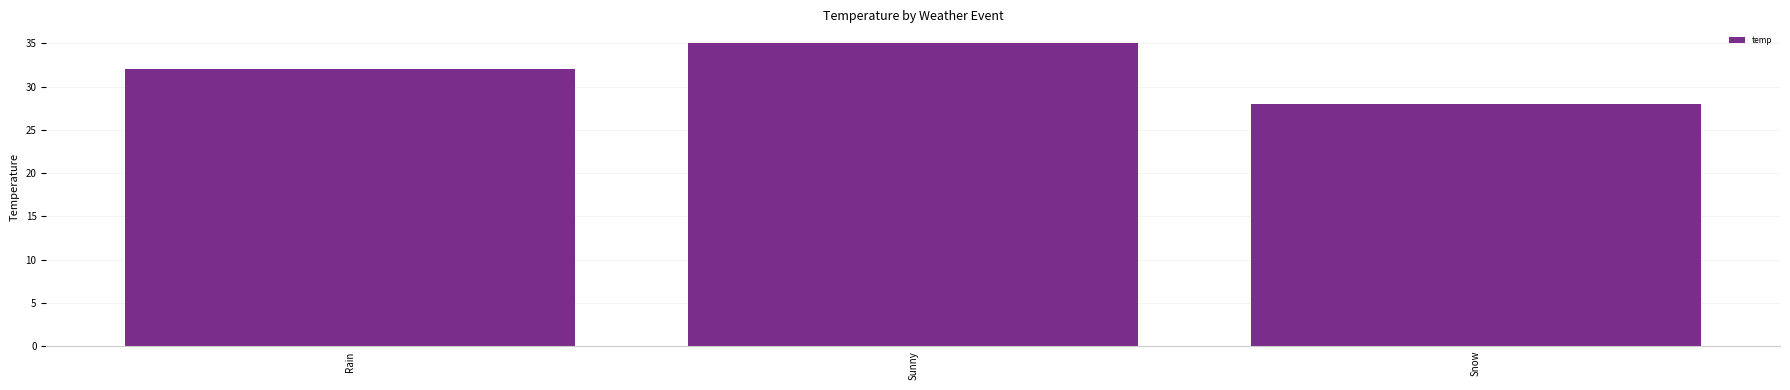

List the labels in order of value, smallest first.

Snow, Rain, Sunny